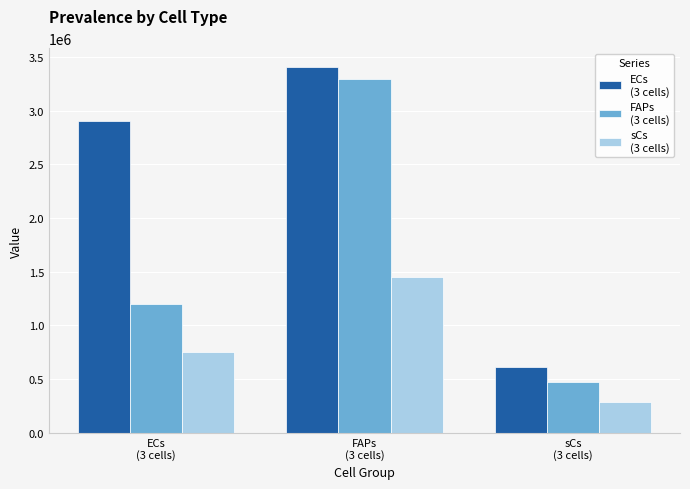

How many series are shown in this chart?

3